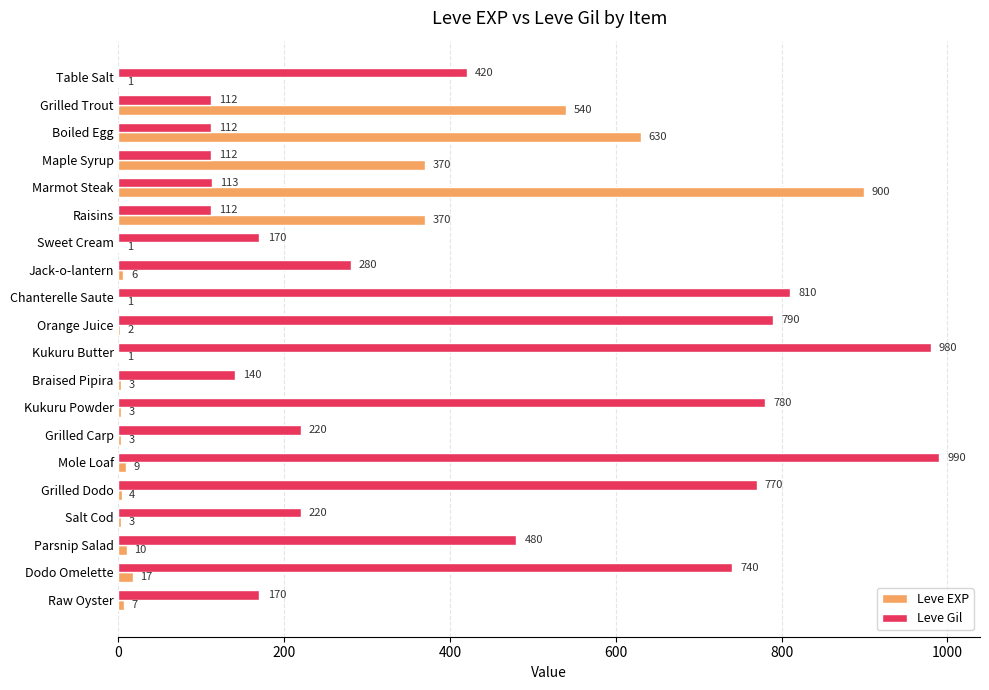

True or false: Leve EXP has a value of 3 at Grilled Carp.

True